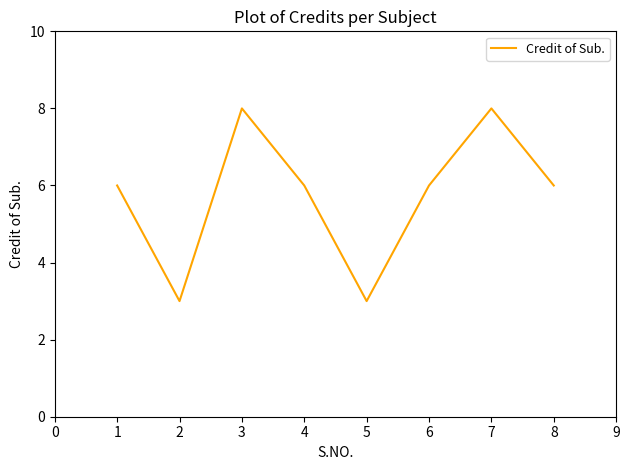

At which category does the data reach its first local peak?

3